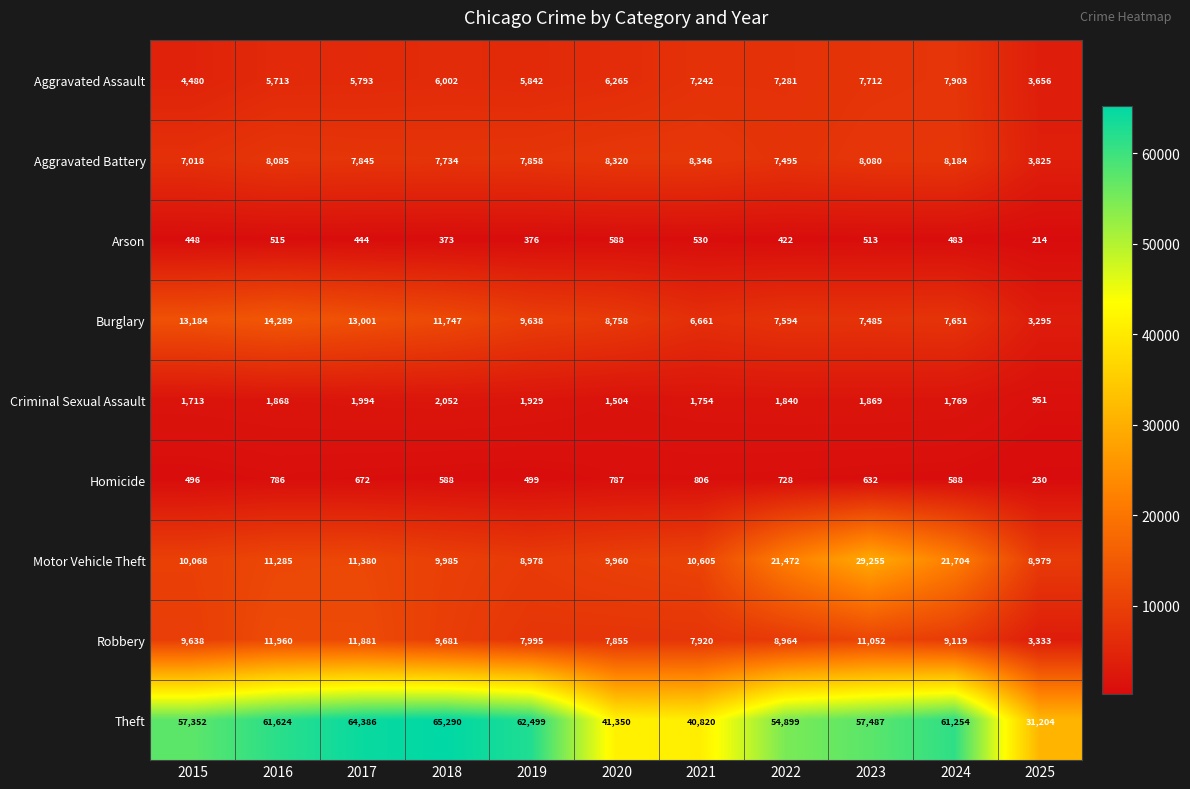

At which category does the chart reach its peak across all series?

2018